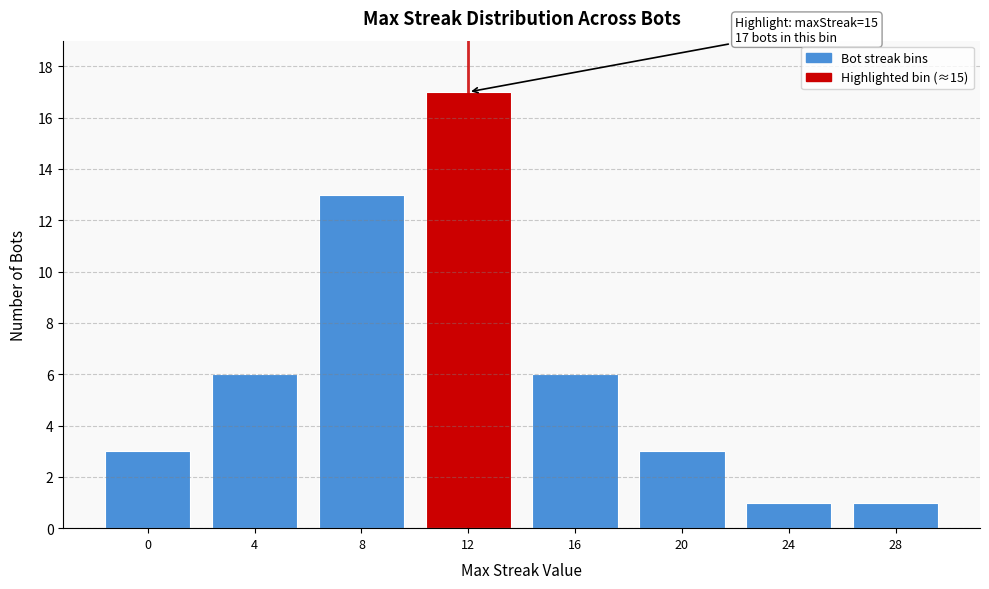

Reading left to right, extract all data points from this chart.

0=3	4=6	8=13	12=17	16=6	20=3	24=1	28=1